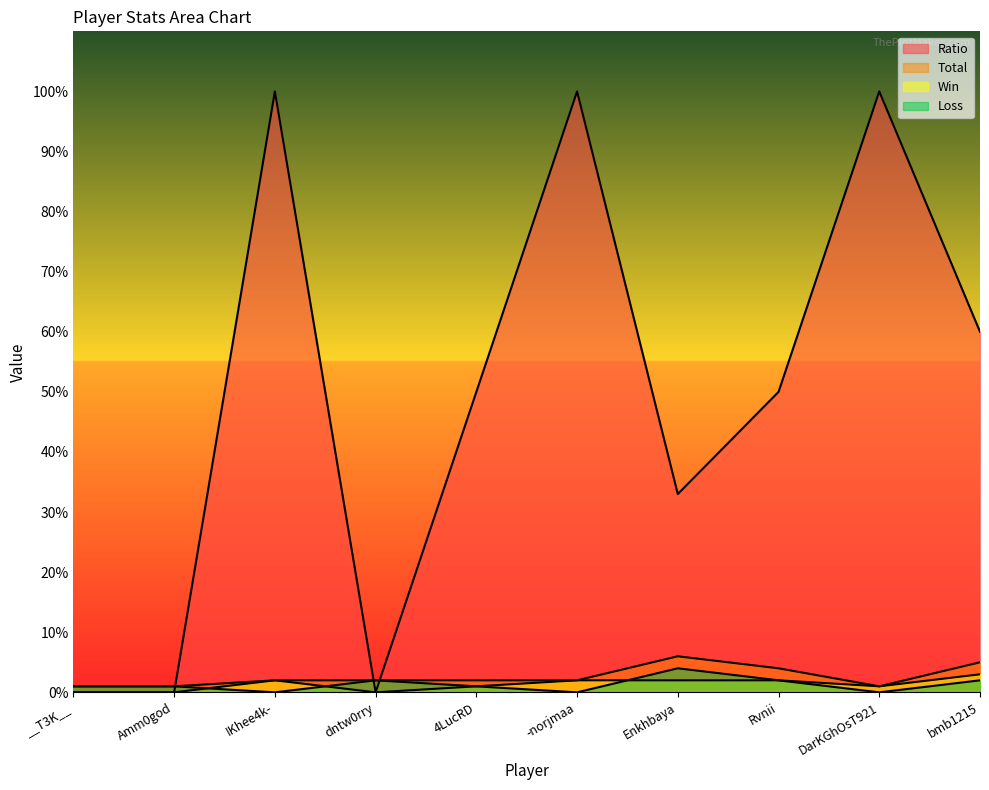

Reading left to right, extract all data points from this chart.

Total: __T3K__=1	Amm0god=1	IKhee4k-=2	dntw0rry=2	4LucRD=2	-norjmaa=2	Enkhbaya=6	Rvnii=4	DarKGhOsT921=1	bmb1215=5
Win: __T3K__=0	Amm0god=0	IKhee4k-=2	dntw0rry=0	4LucRD=1	-norjmaa=2	Enkhbaya=2	Rvnii=2	DarKGhOsT921=1	bmb1215=3
Loss: __T3K__=1	Amm0god=1	IKhee4k-=0	dntw0rry=2	4LucRD=1	-norjmaa=0	Enkhbaya=4	Rvnii=2	DarKGhOsT921=0	bmb1215=2
Ratio: __T3K__=0	Amm0god=0	IKhee4k-=100	dntw0rry=0	4LucRD=50	-norjmaa=100	Enkhbaya=33	Rvnii=50	DarKGhOsT921=100	bmb1215=60